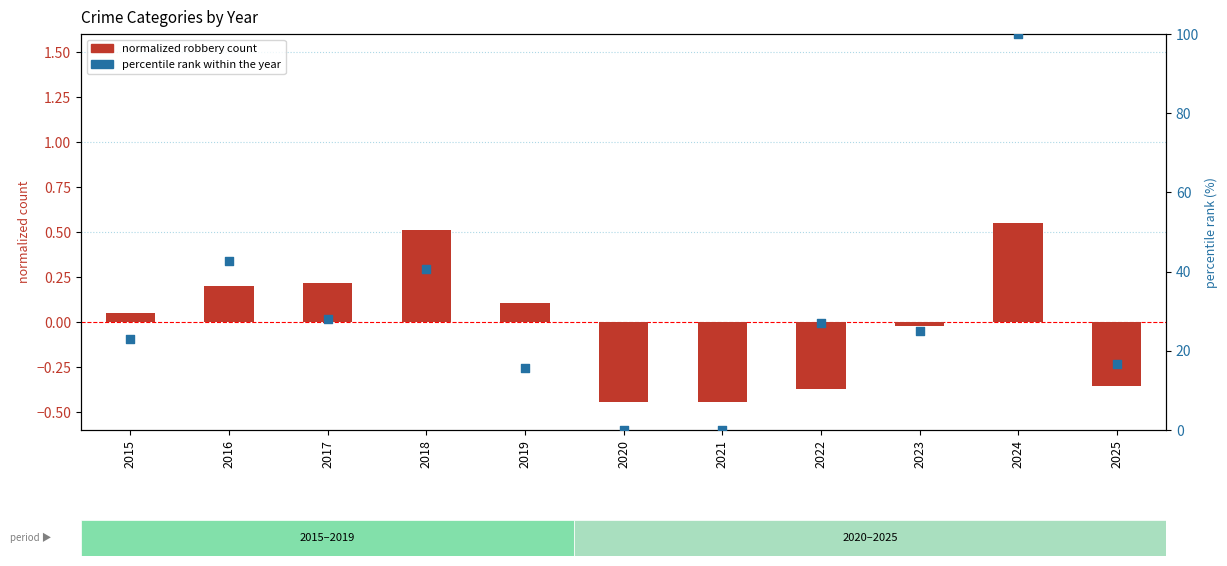

Which series contains the lowest Y value?

normalized robbery count